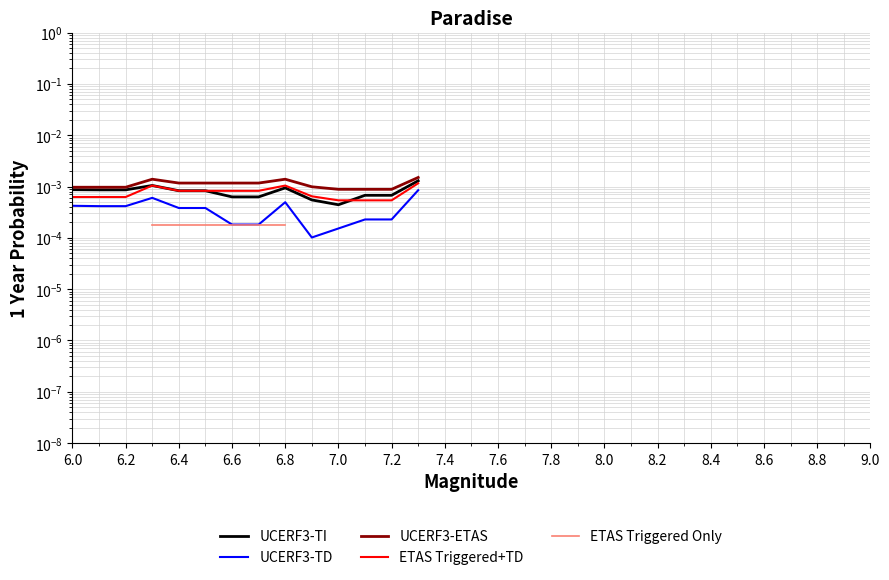

At how many categories does at least one series exceed 0?

14